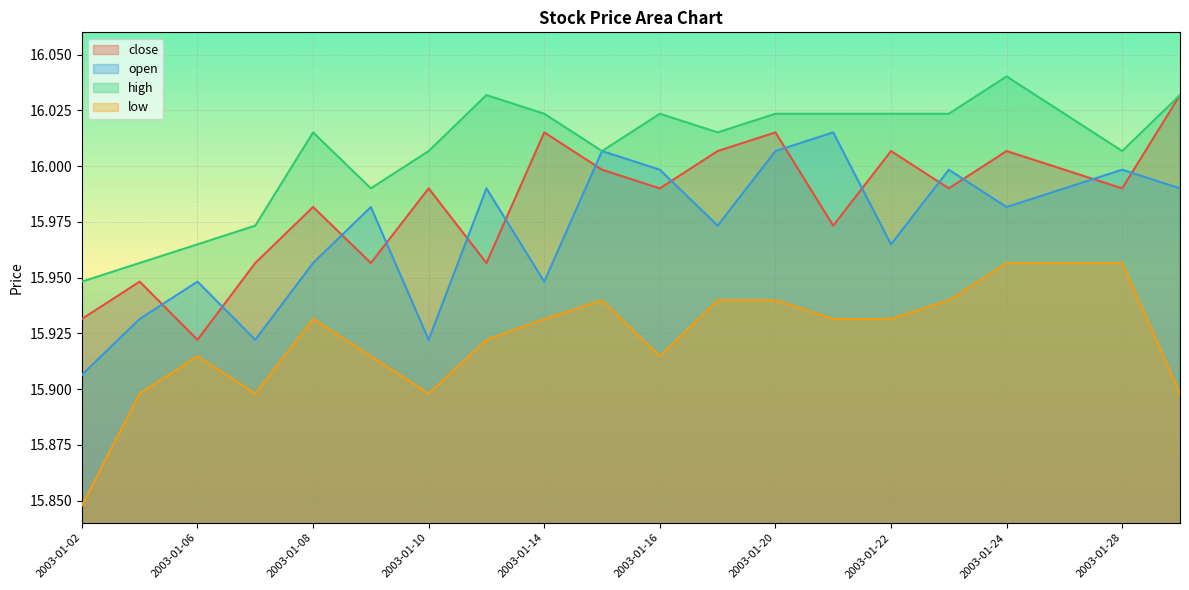

Reading left to right, list all the values displayed in this chart.

close: 15.9	15.9	15.9	16.0	16.0	16.0	16.0	16.0	16.0	16.0	16.0	16.0	16.0	16.0	16.0	16.0	16.0	16.0	16.0	16.0
open: 15.9	15.9	15.9	15.9	16.0	16.0	15.9	16.0	15.9	16.0	16.0	16.0	16.0	16.0	16.0	16.0	16.0	16.0	16.0	16.0
high: 15.9	16.0	16.0	16.0	16.0	16.0	16.0	16.0	16.0	16.0	16.0	16.0	16.0	16.0	16.0	16.0	16.0	16.0	16.0	16.0
low: 15.8	15.9	15.9	15.9	15.9	15.9	15.9	15.9	15.9	15.9	15.9	15.9	15.9	15.9	15.9	15.9	16.0	16.0	16.0	15.9